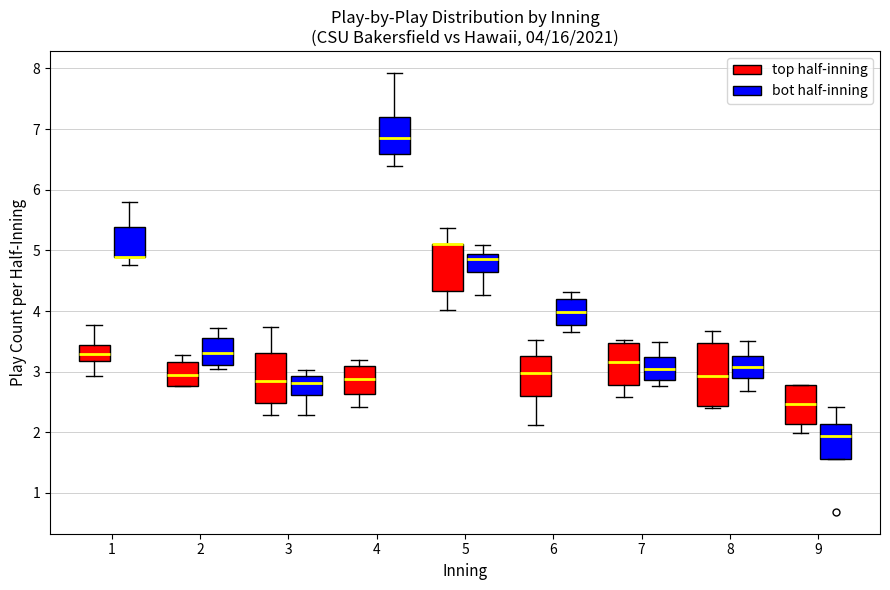

Which box is the tallest, from its lower edge to its upper edge?

8 (top half-inning)